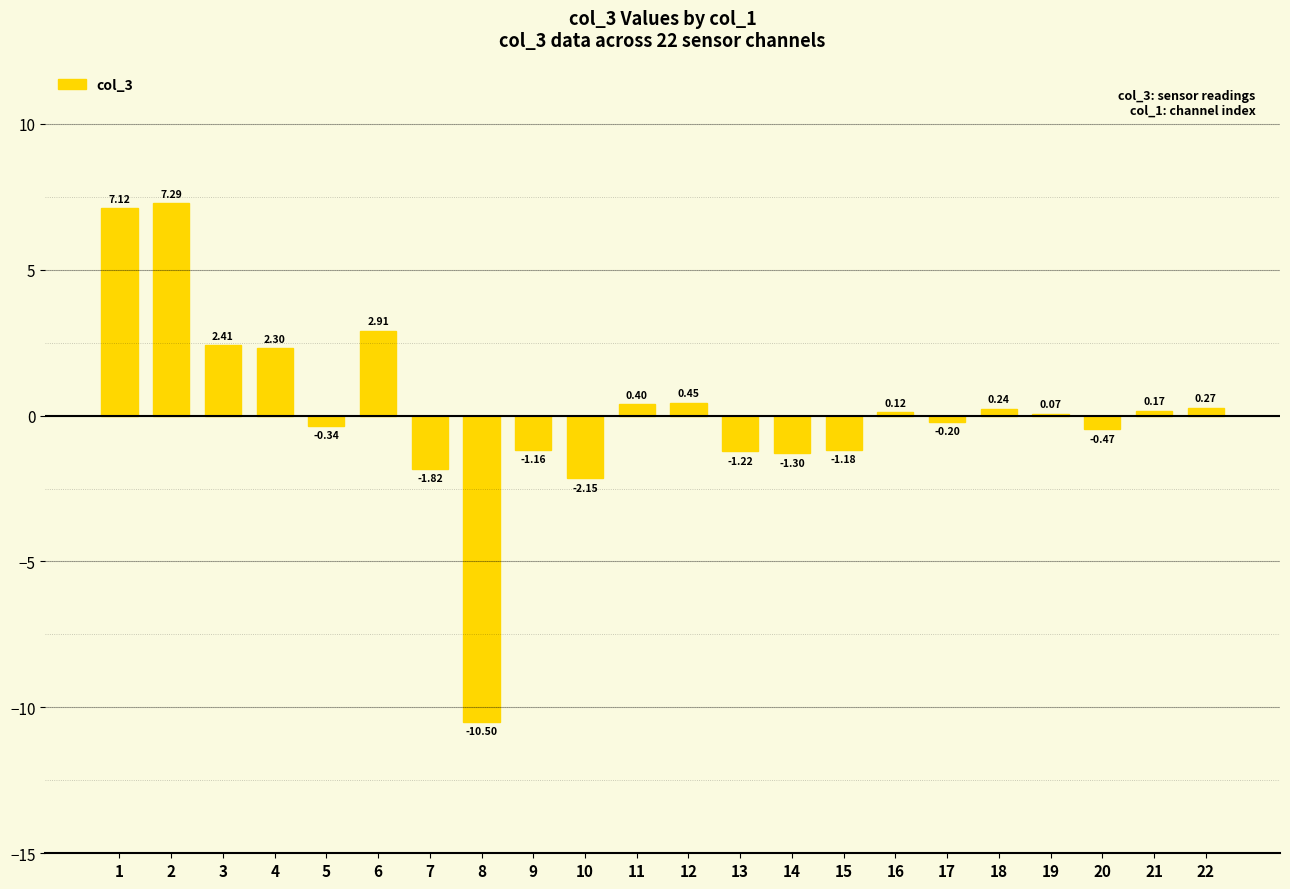

Which has a higher value, 21 or 14?

21